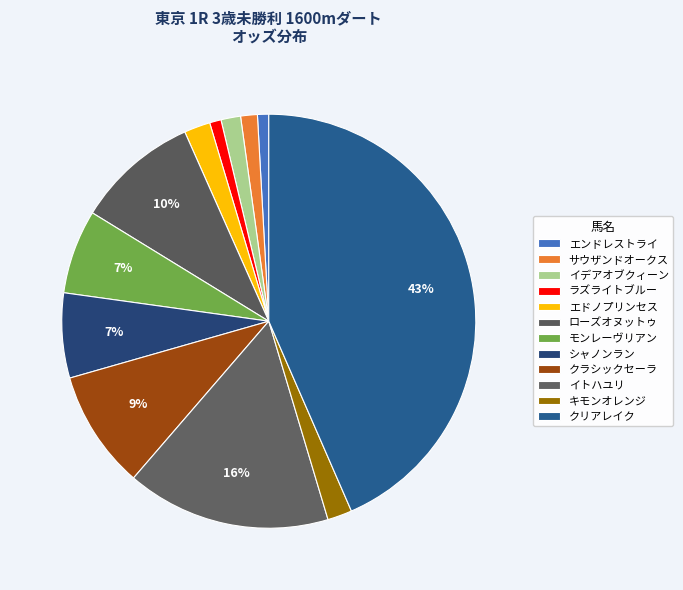

Count the number of slices in the pie.

12